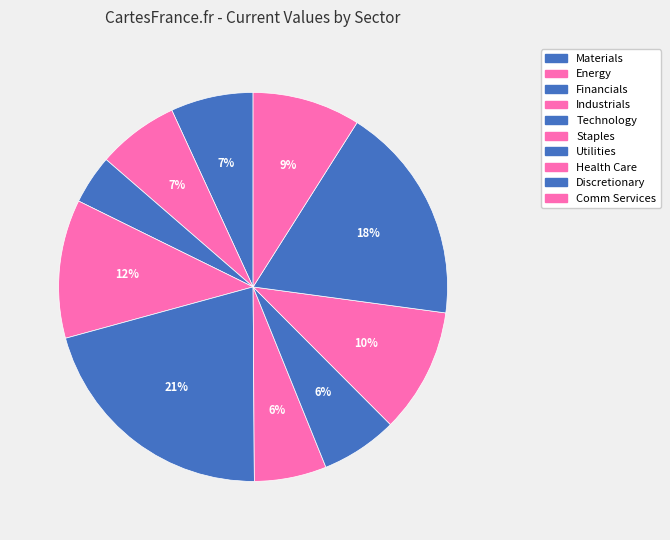

Is it true that Industrials is 12% of the pie?

True